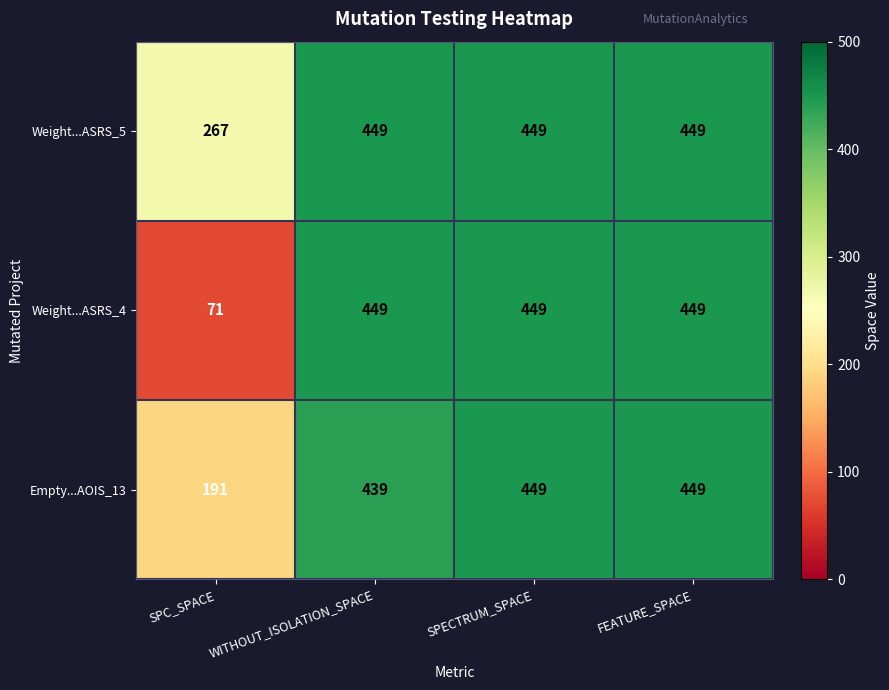

List the series in order of their overall mean, lowest first.

Weight...ASRS_4, Empty...AOIS_13, Weight...ASRS_5